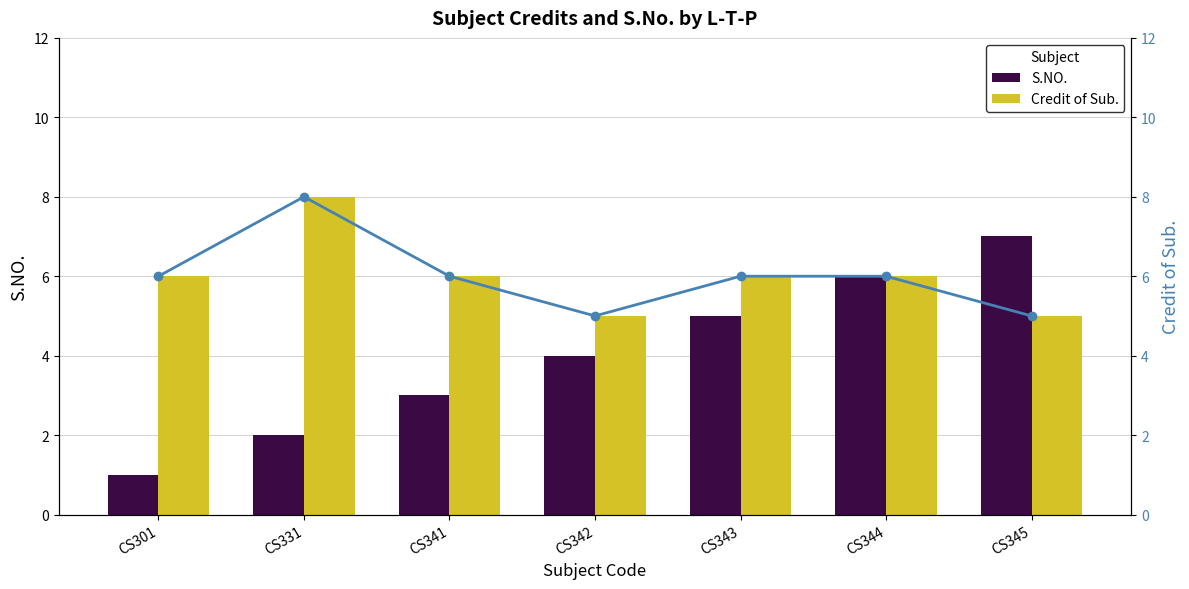

True or false: S.NO. has a value of 2 at CS344.

False